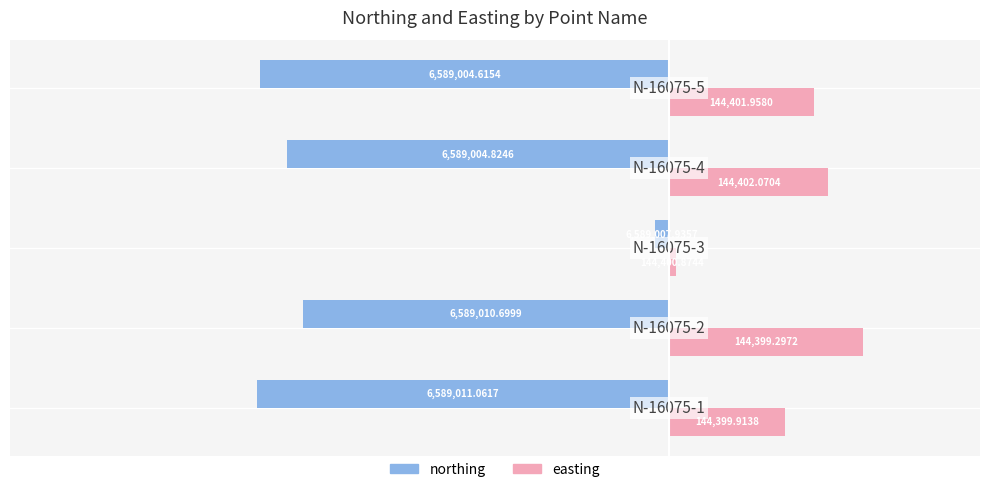

What are all the series names shown in the legend?

northing, easting